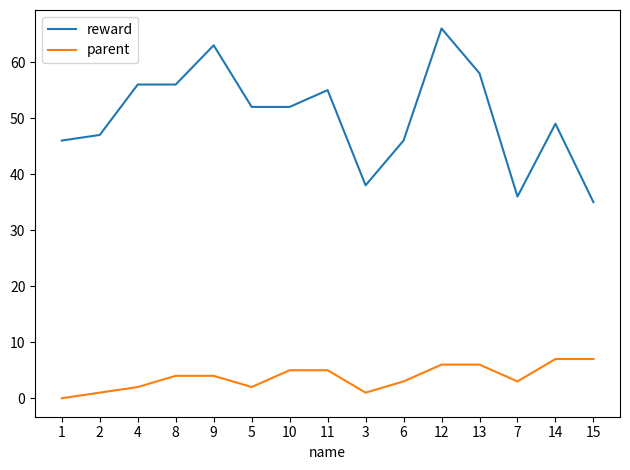

What position from the left is 6?

10